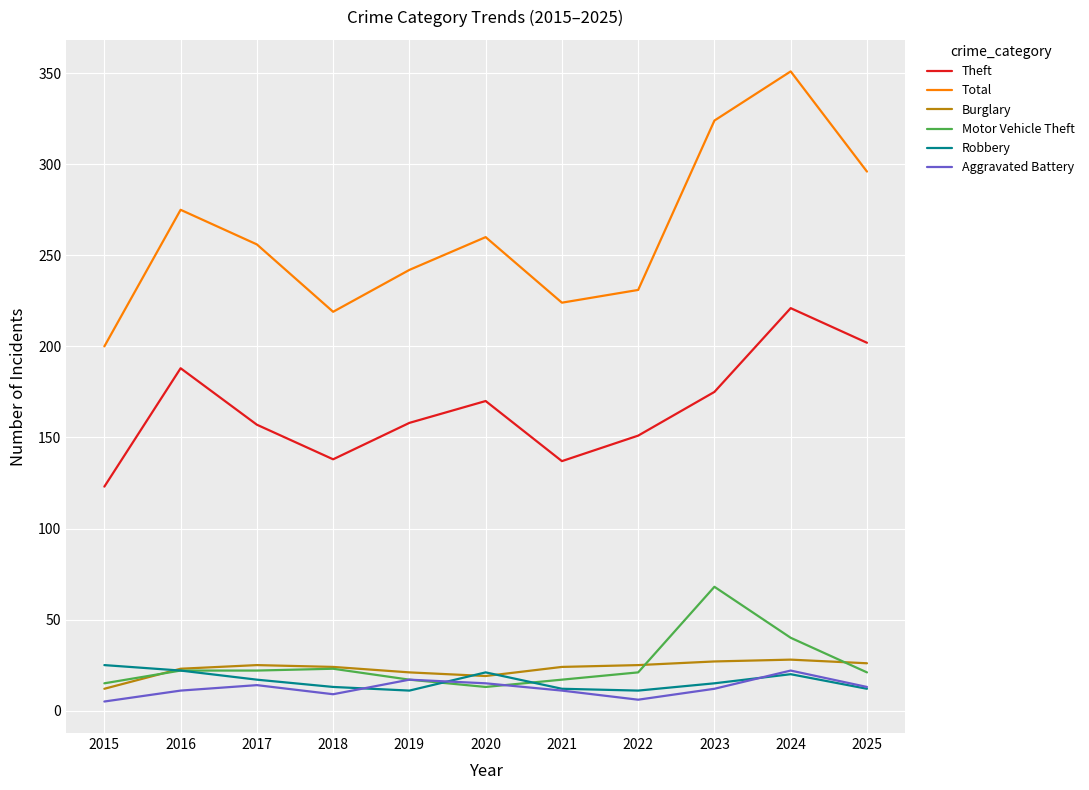

What is the difference between the Motor Vehicle Theft values at 2021 and 2016?

5